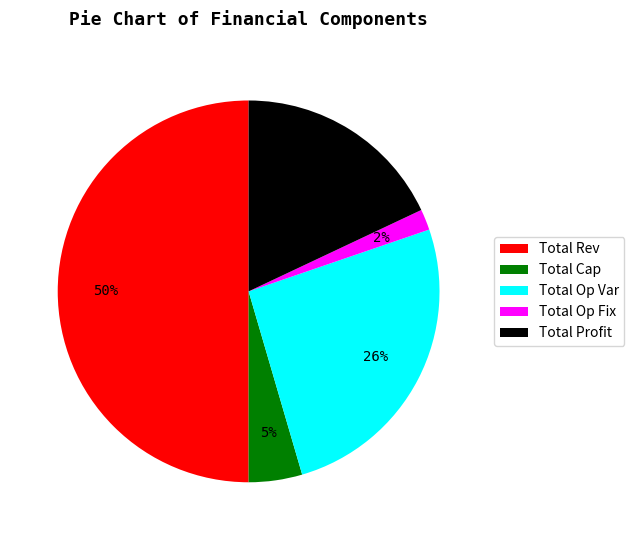

Does Total Cap represent more than half of the total?

No